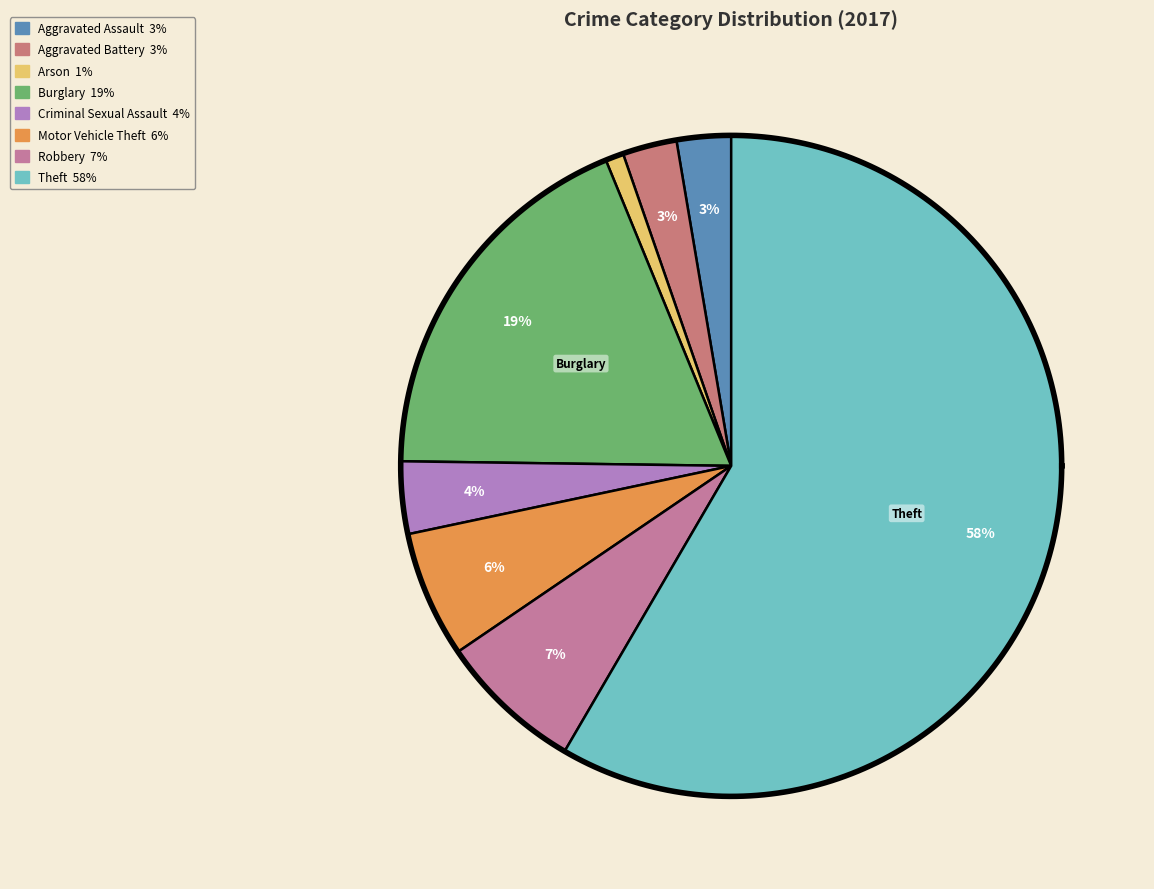

To the nearest percent, what portion does Criminal Sexual Assault represent?

4%